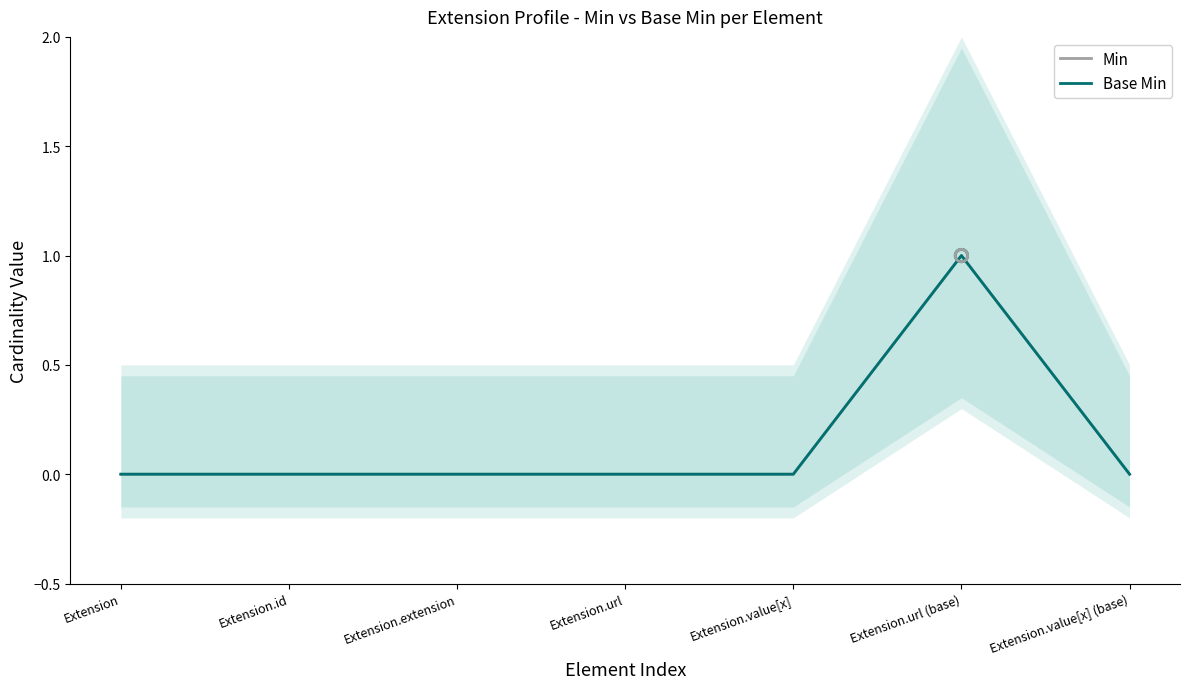

At which category is the sum across all series the highest?

Extension.url (base)